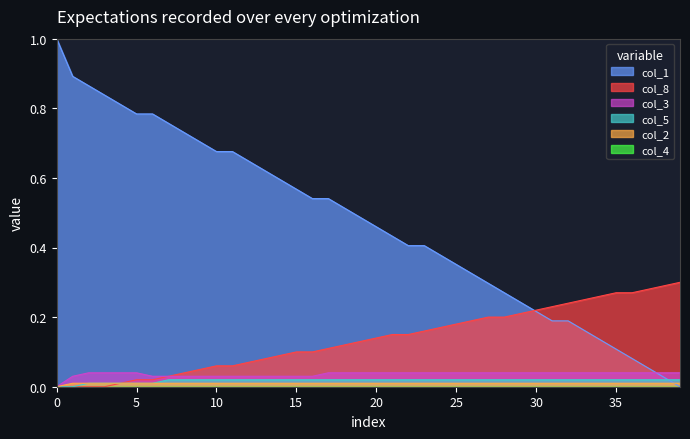

True or false: col_2 and col_3 intersect in this chart.

False